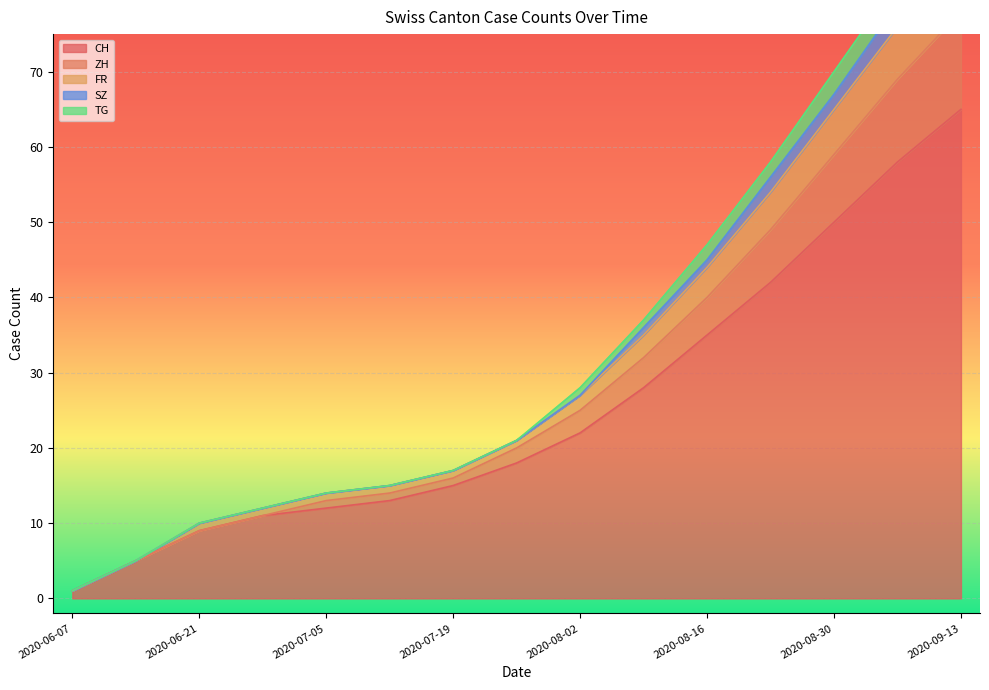

The value of ZH at 2020-06-07 is 1. True or false?

True